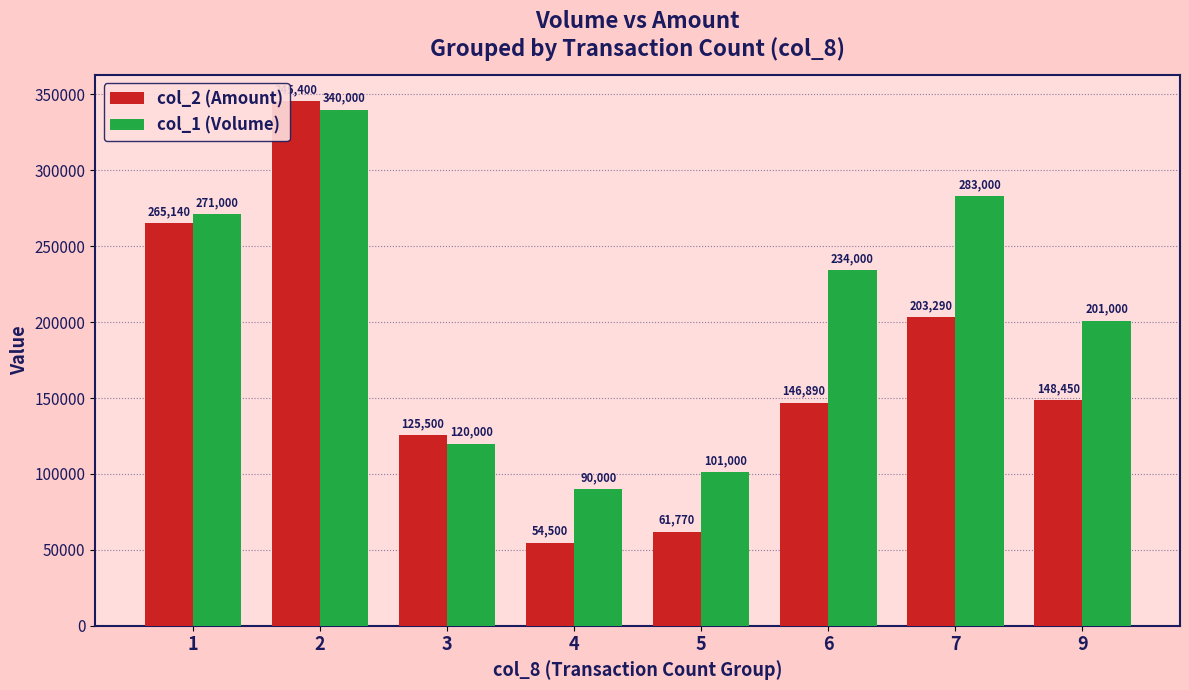

Rank the series by their average value, from highest to lowest.

col_1 (Volume), col_2 (Amount)